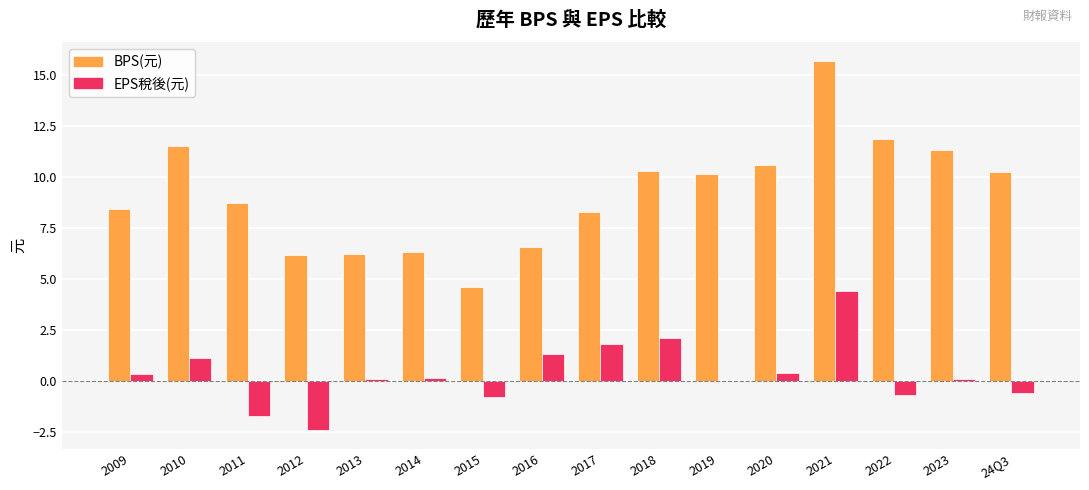

At which label does BPS(元) first exceed 10?

2010